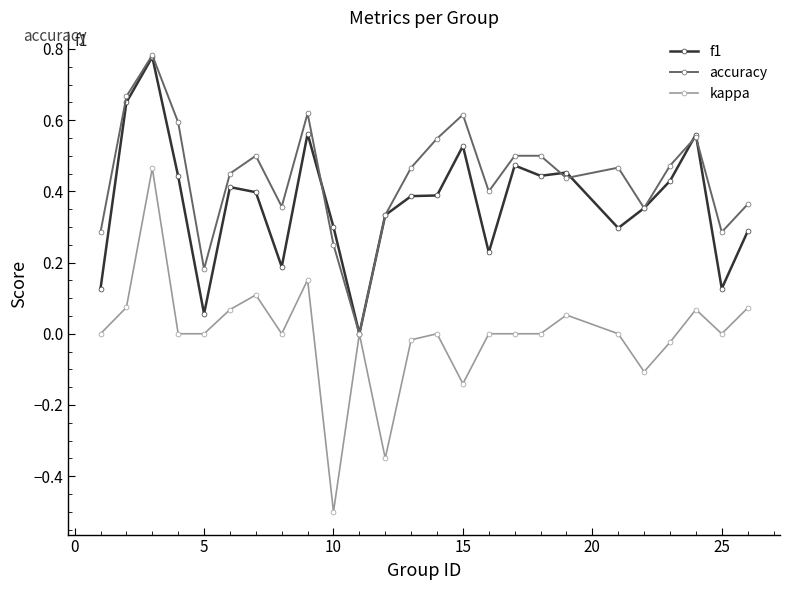

How many lines are shown in the chart?

3